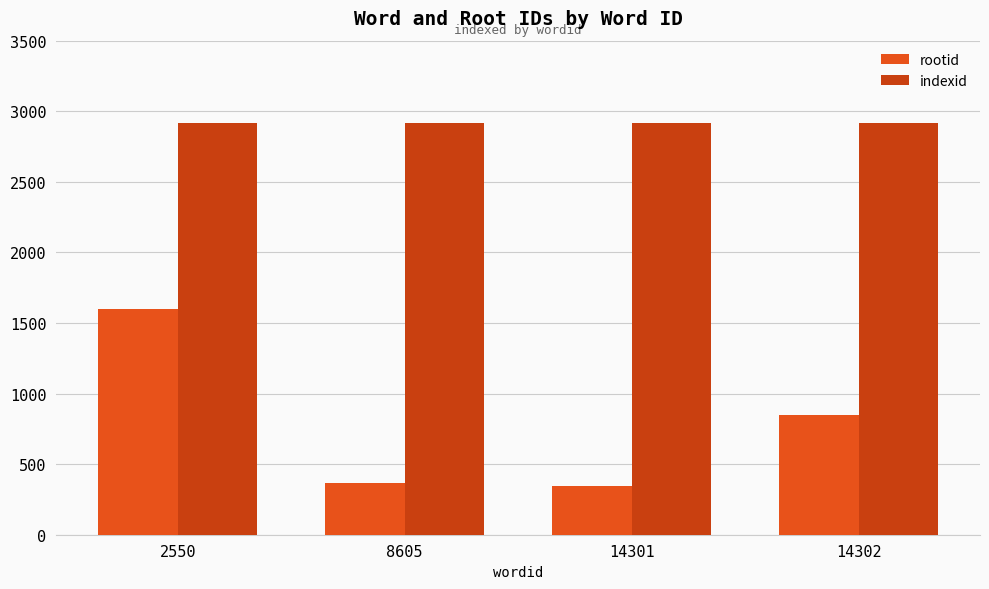

At which category is the sum across all series the highest?

2550